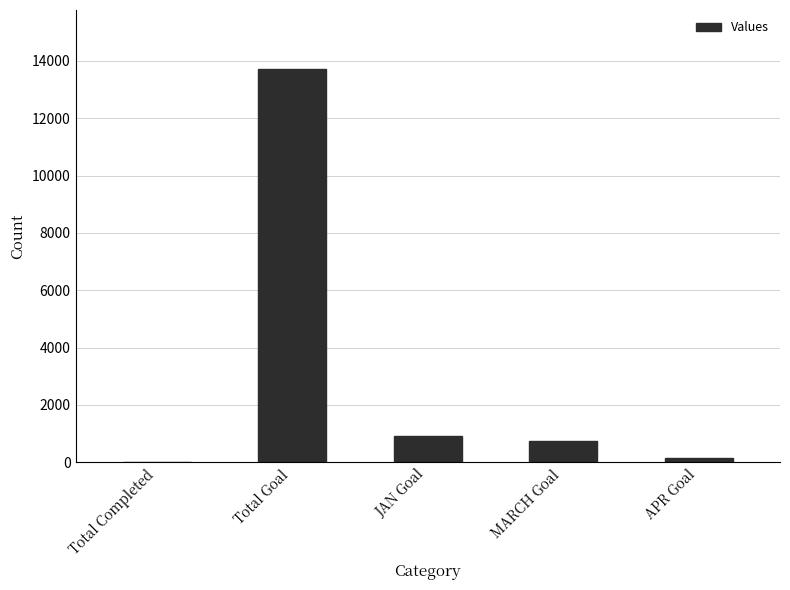

Between APR Goal and JAN Goal, which is larger?

JAN Goal